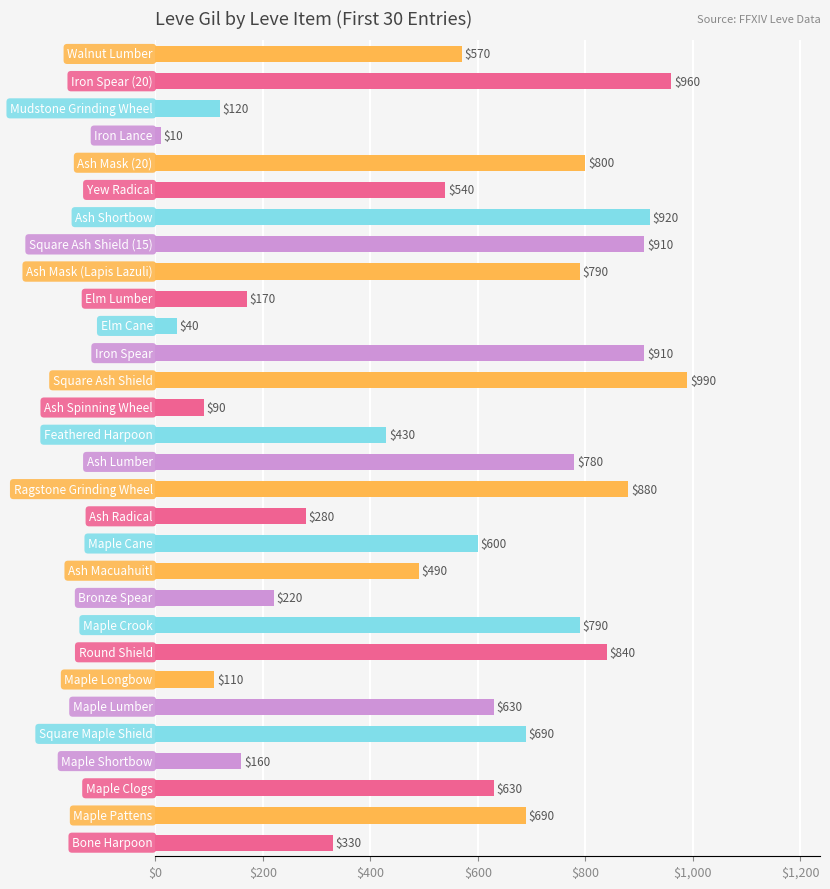

Are the bars grouped side by side (vs. stacked)?

No